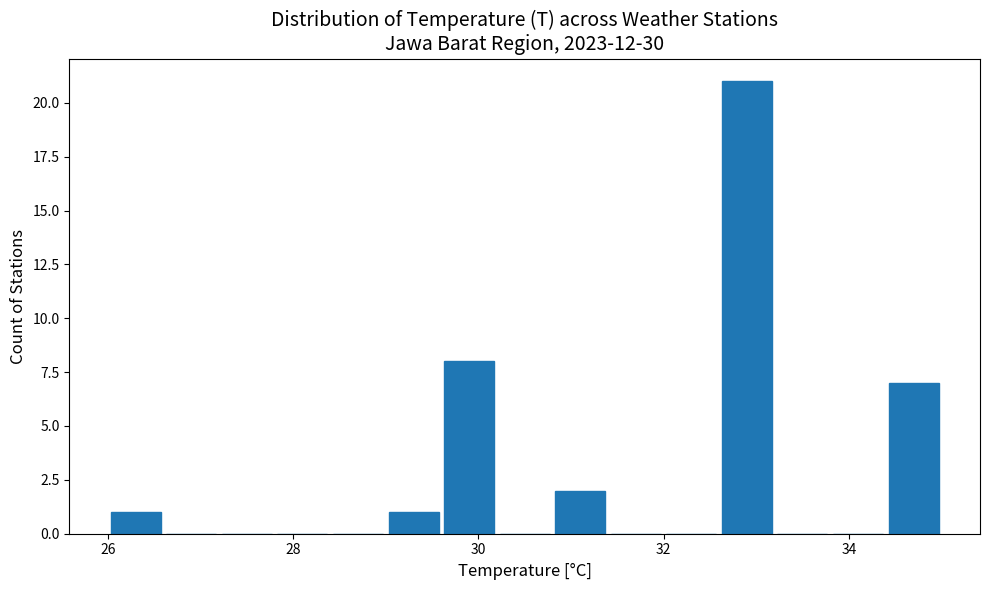

Around what value on the x-axis is the tallest bar? Give the approximate position of its centre, as read against the axis.

33.0